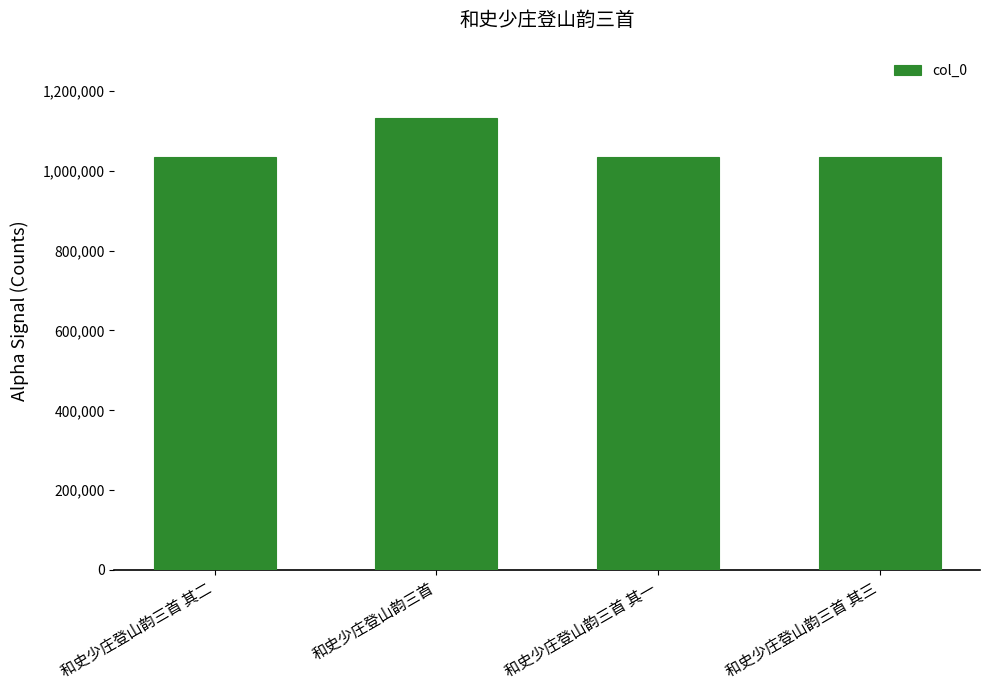

True or false: the data shows 1034495 at 和史少庄登山韵三首 其二.

True